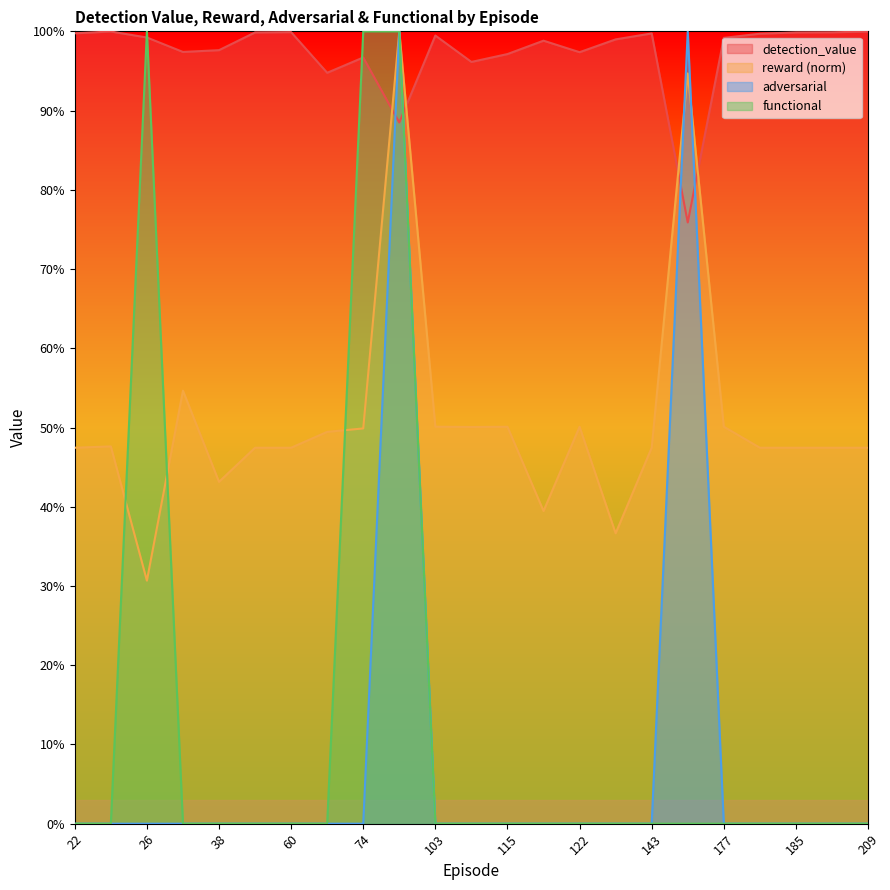

How many positive values does the adversarial series have?

2